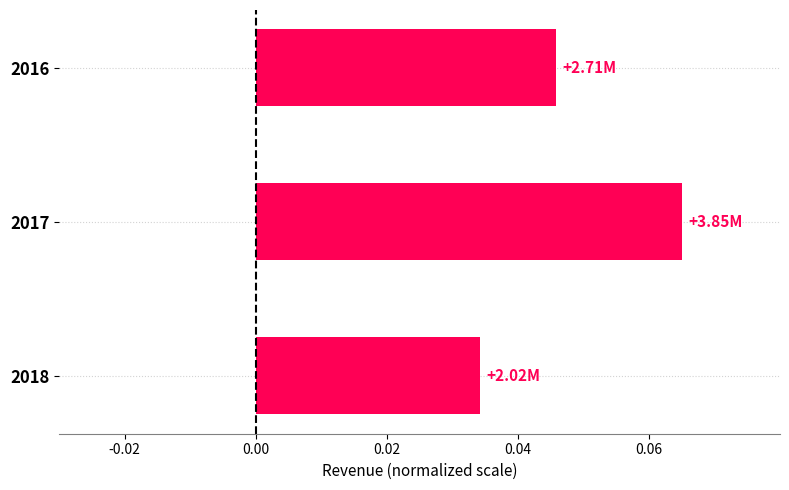

Which category has the lowest value across all series?

2018